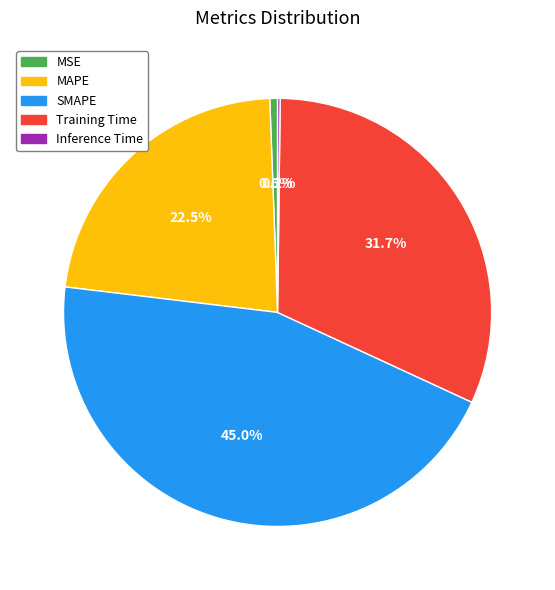

What portion of the pie excludes MSE?

99.4%